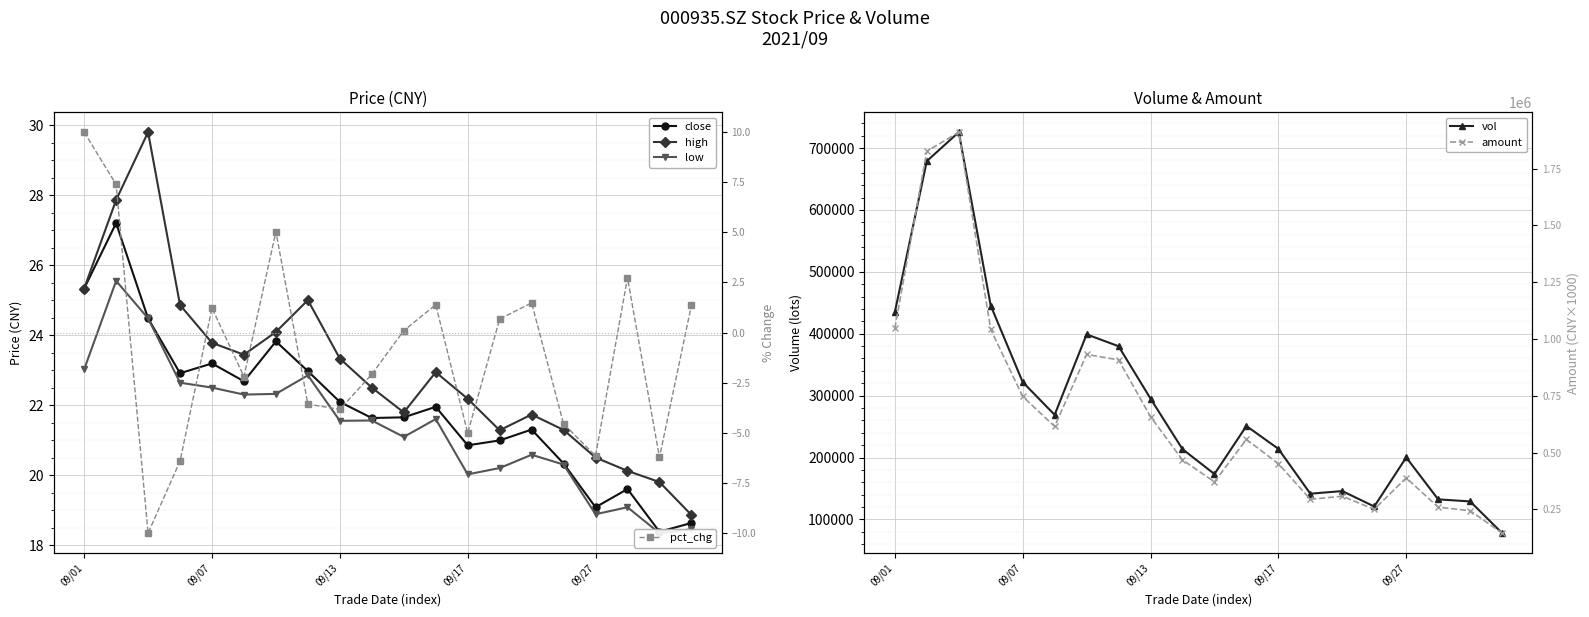

How many data points in vol are less than 250972?

10